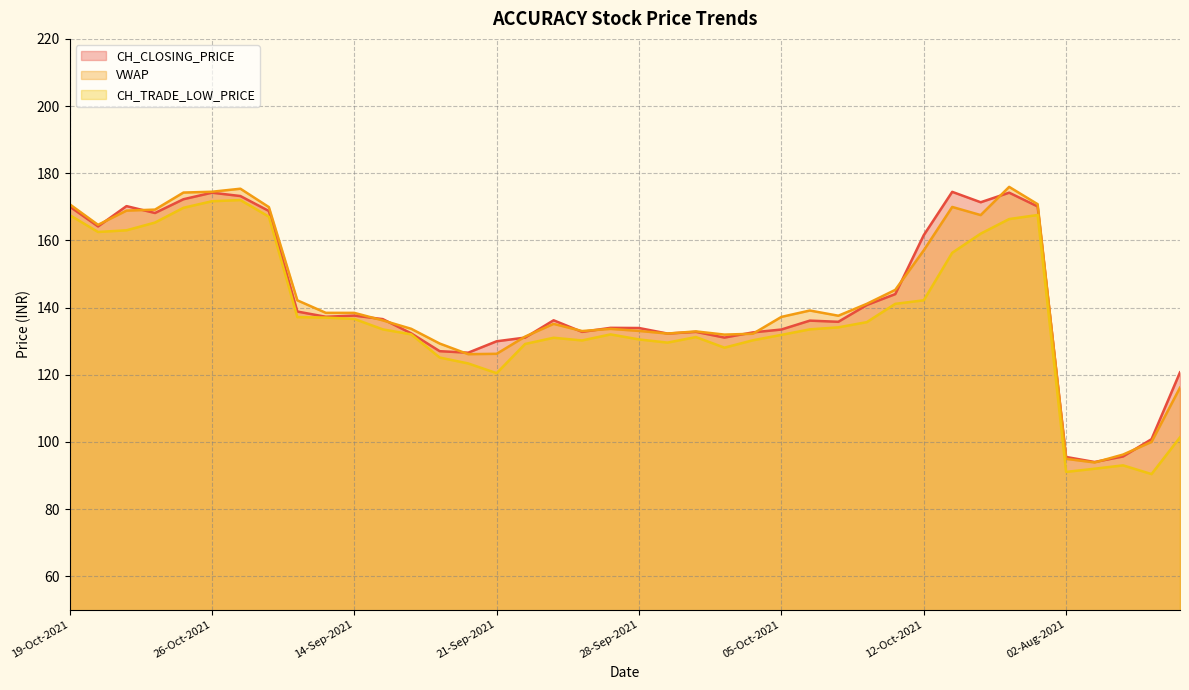

What is the maximum value shown in the chart?

175.9